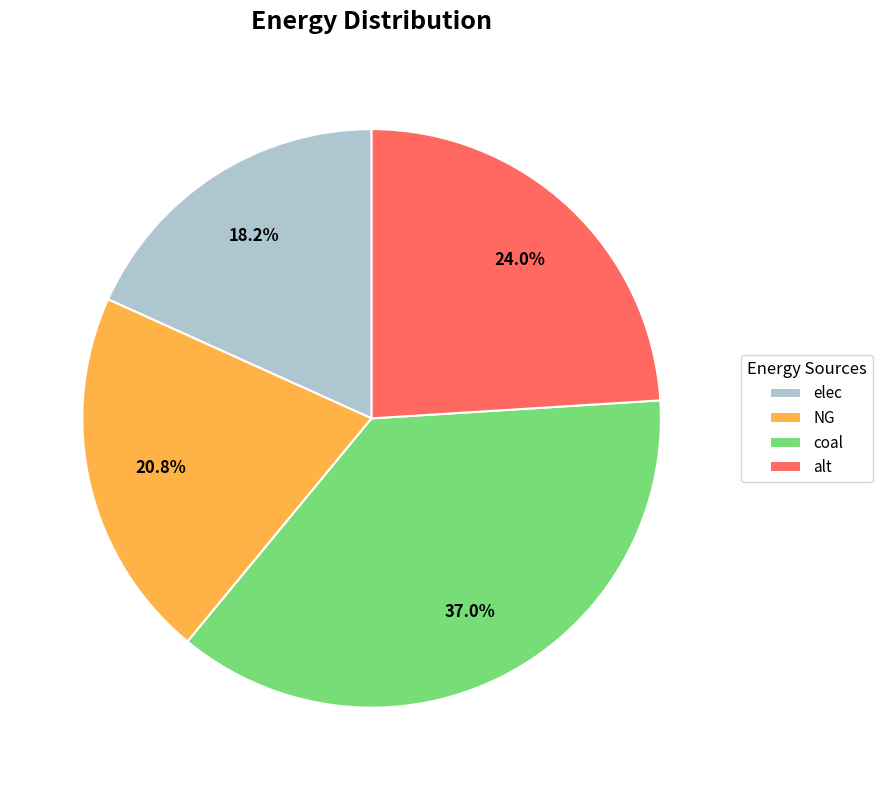

To the nearest percent, what is the difference between the largest and smallest slice percentages?

19%